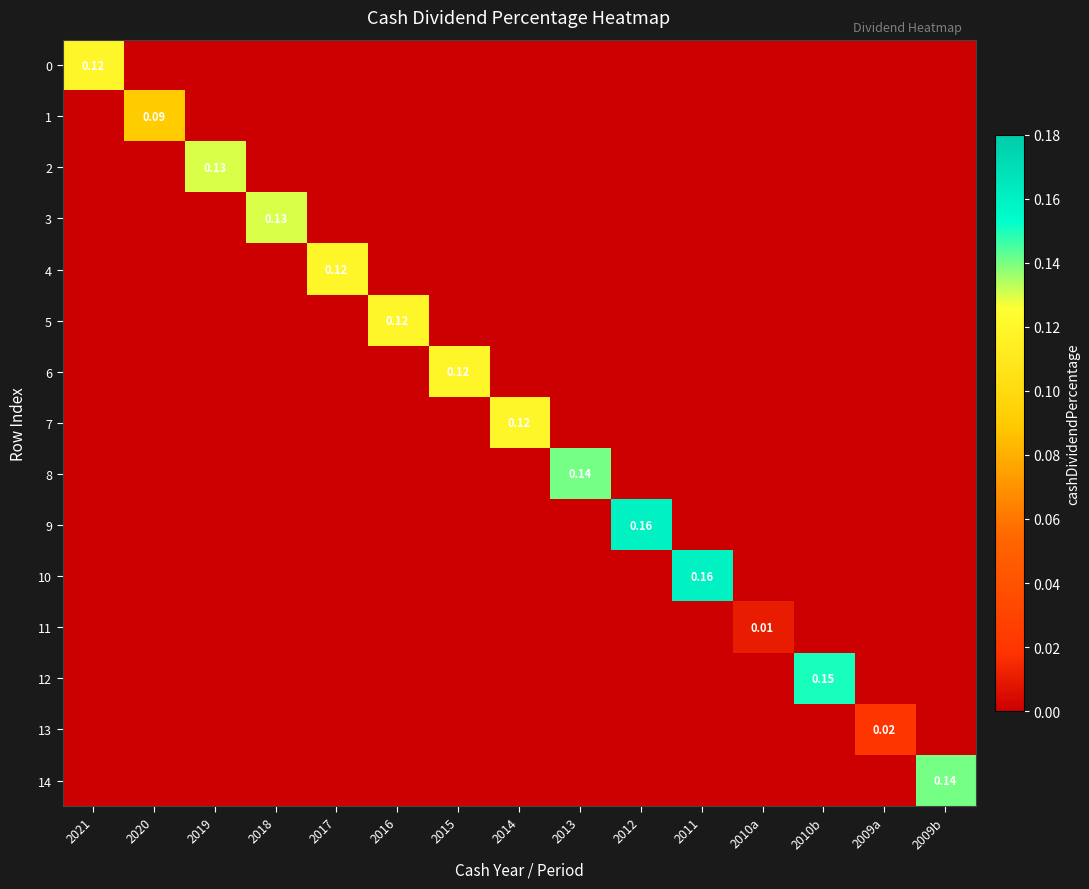

What is the difference between the highest and lowest values at 2018?

0.1